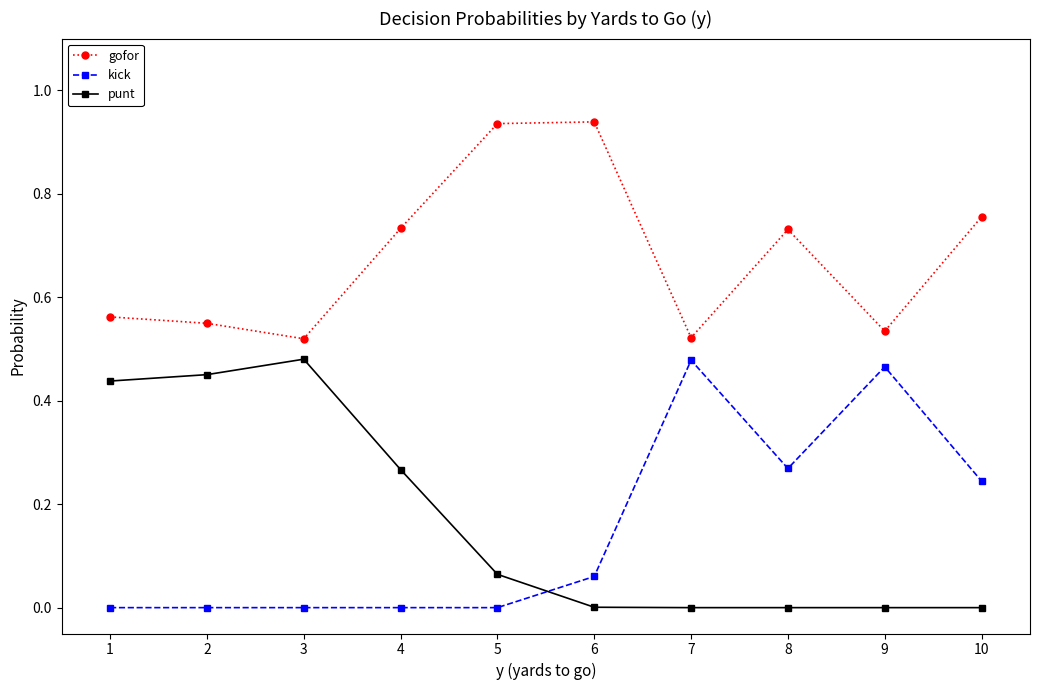

How many intersections are there between kick and punt?

1